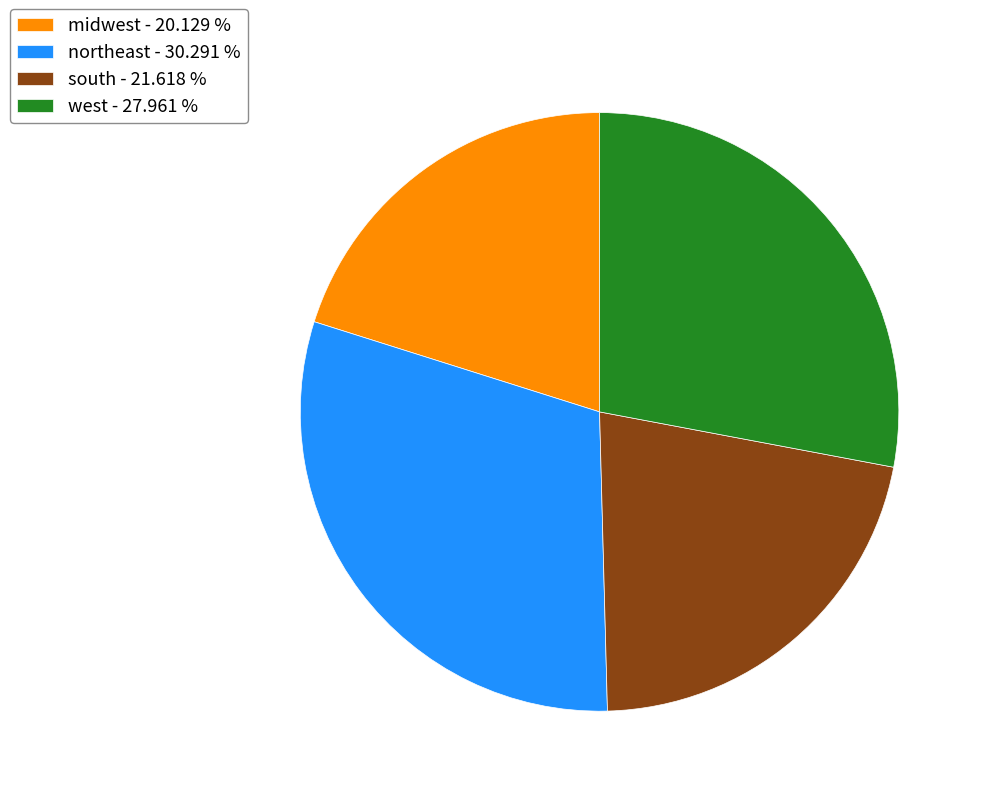

Approximately how many times larger is the value at northeast - 30.291 % compared to west - 27.961 %?

1.1